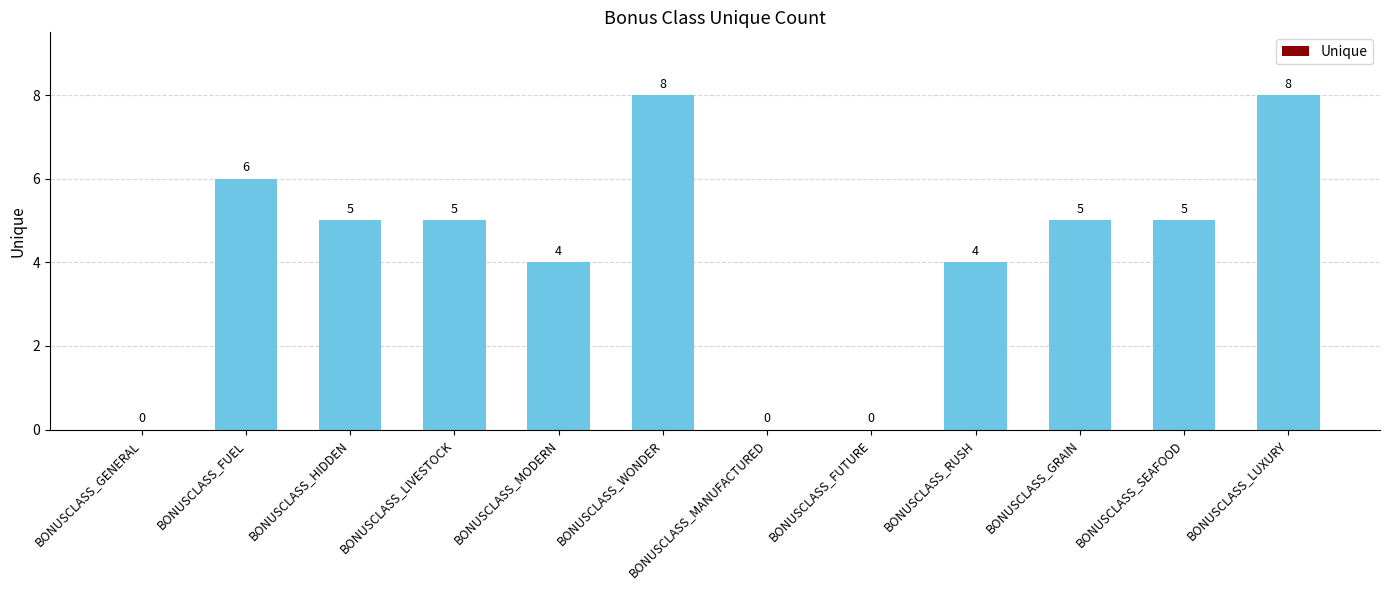

Is it true that the value at BONUSCLASS_GENERAL is -4?

False